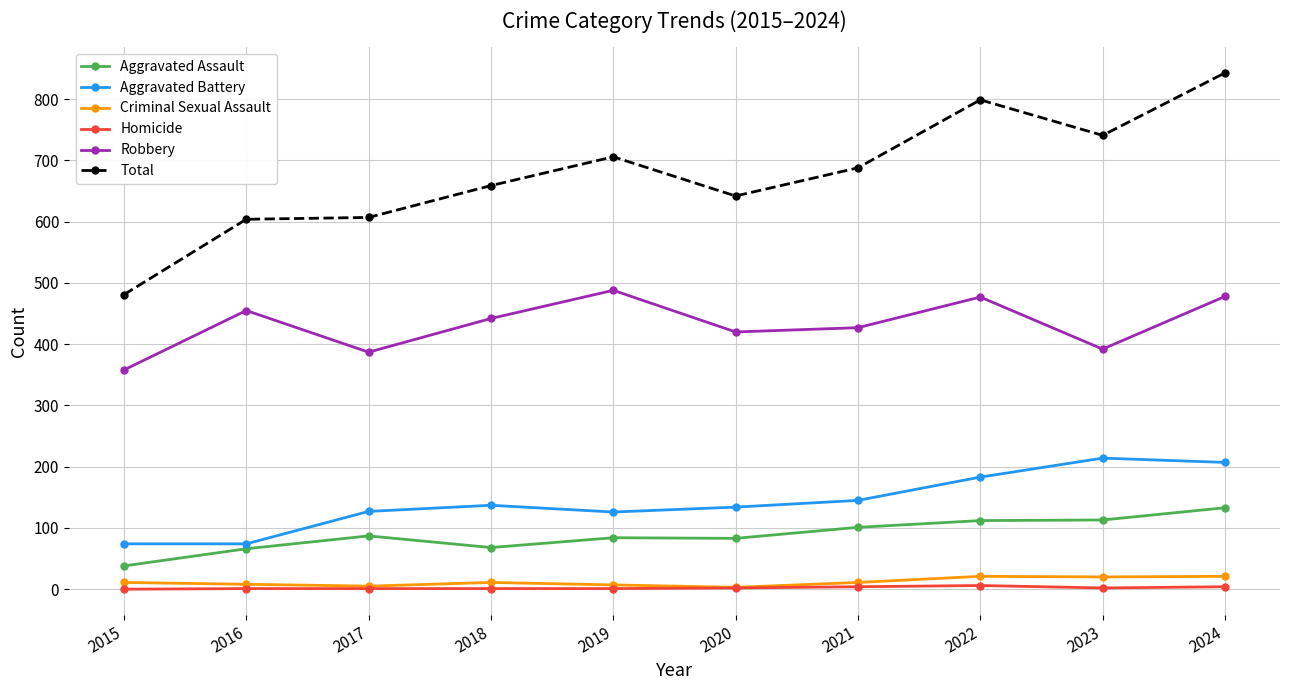

Which series changed the most between 2015 and 2021?

Total